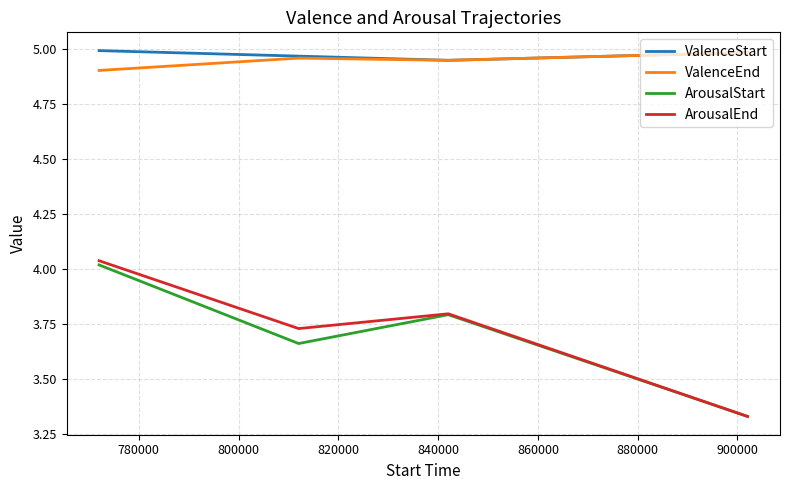

Which series has the largest range (max minus min)?

ArousalEnd